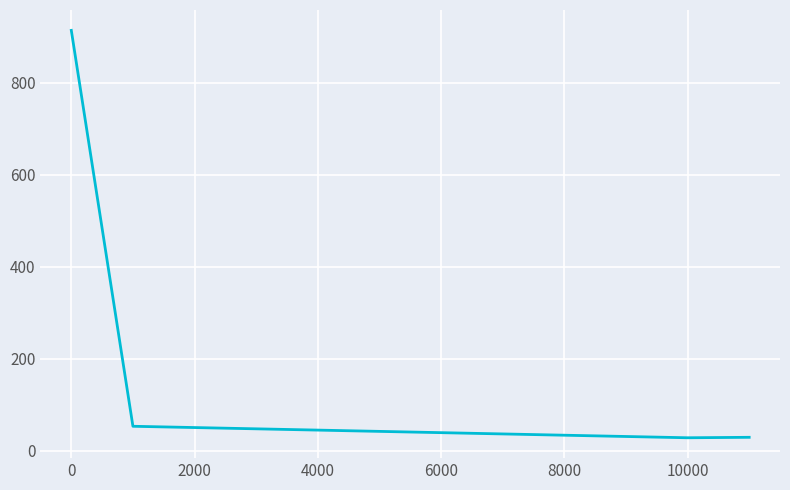

True or false: the data has more than 0 interior local peaks.

False